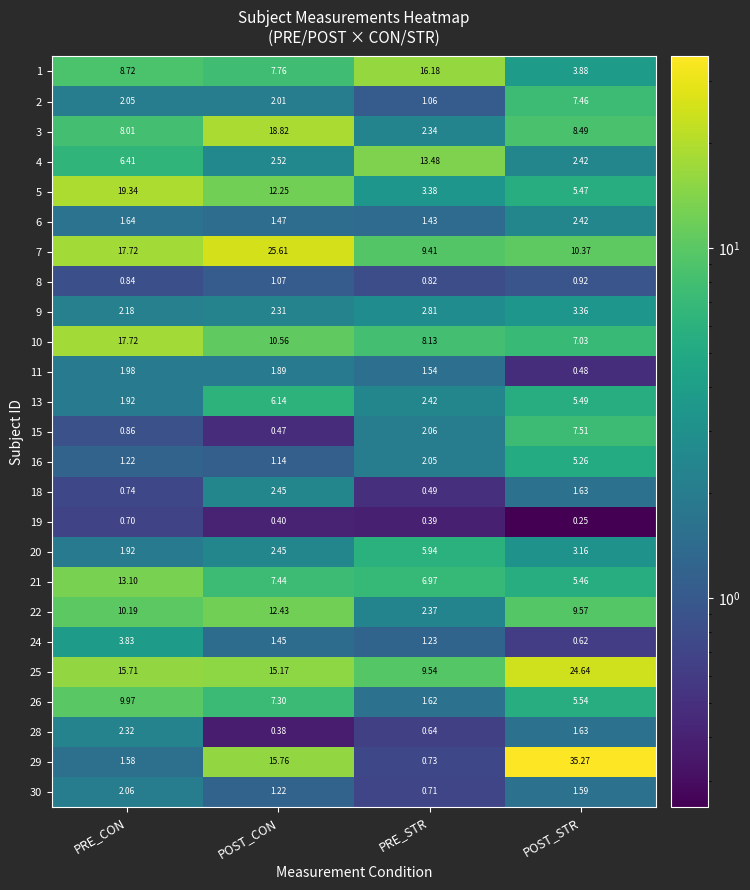

List the labels in order of 16 value, largest first.

POST_STR, PRE_STR, PRE_CON, POST_CON